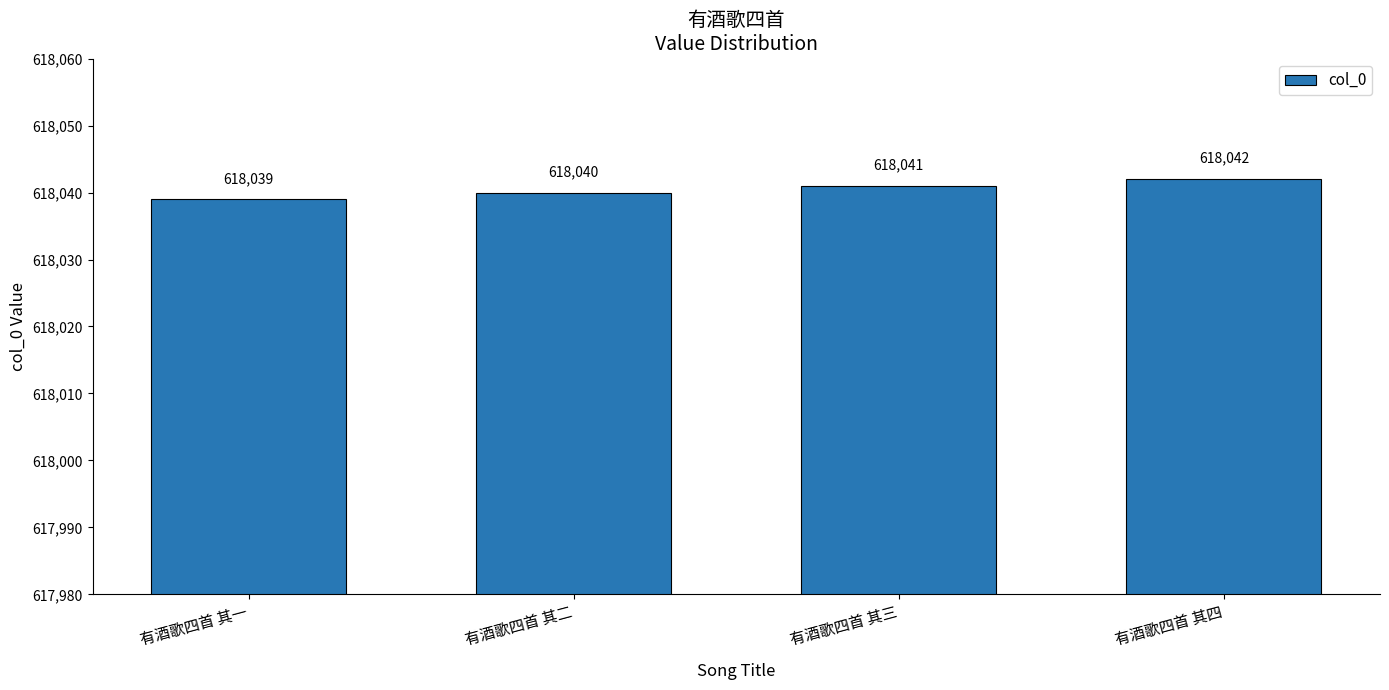

True or false: the data shows 618039 at 有酒歌四首 其一.

True